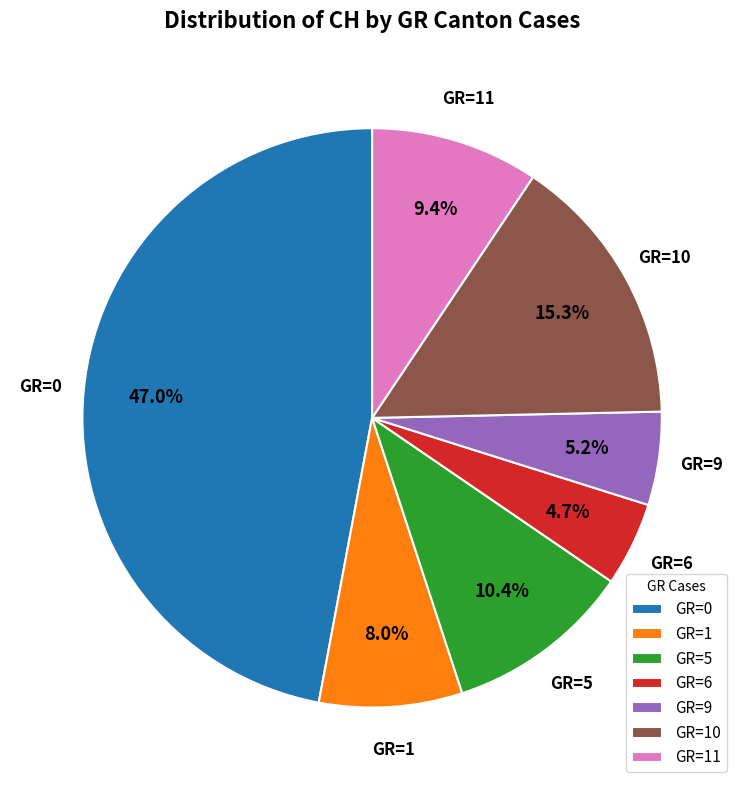

Is there any slice that represents more than half of the pie?

No